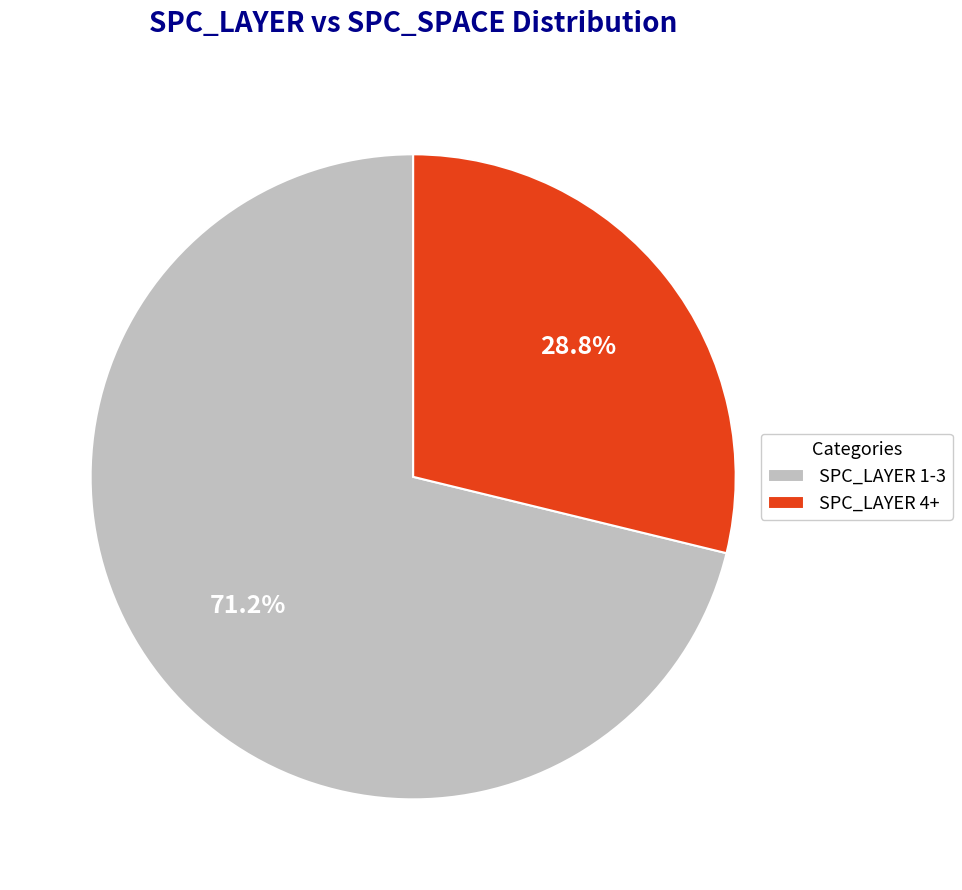

What is the total percentage of SPC_LAYER 1-3 and SPC_LAYER 4+?

100.0%